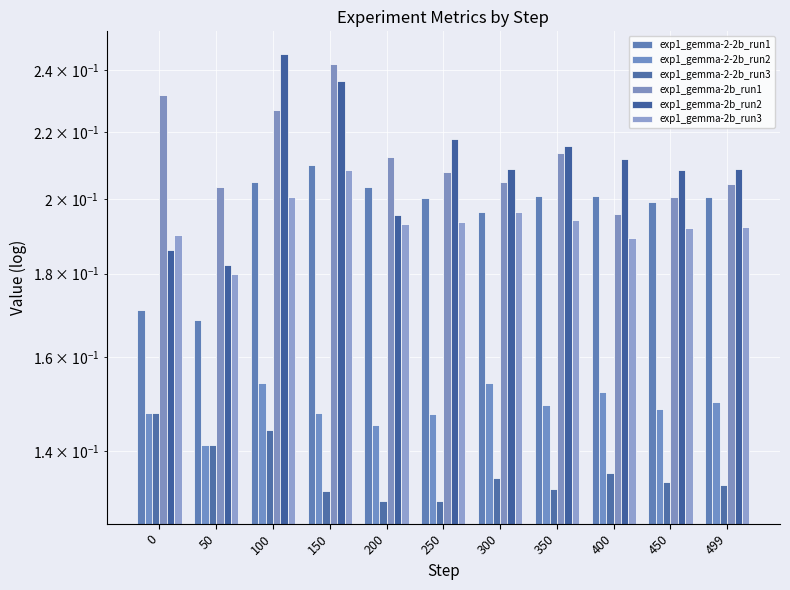

At 450, list the series in order from smallest to largest.

exp1_gemma-2-2b_run3, exp1_gemma-2-2b_run2, exp1_gemma-2b_run3, exp1_gemma-2-2b_run1, exp1_gemma-2b_run1, exp1_gemma-2b_run2